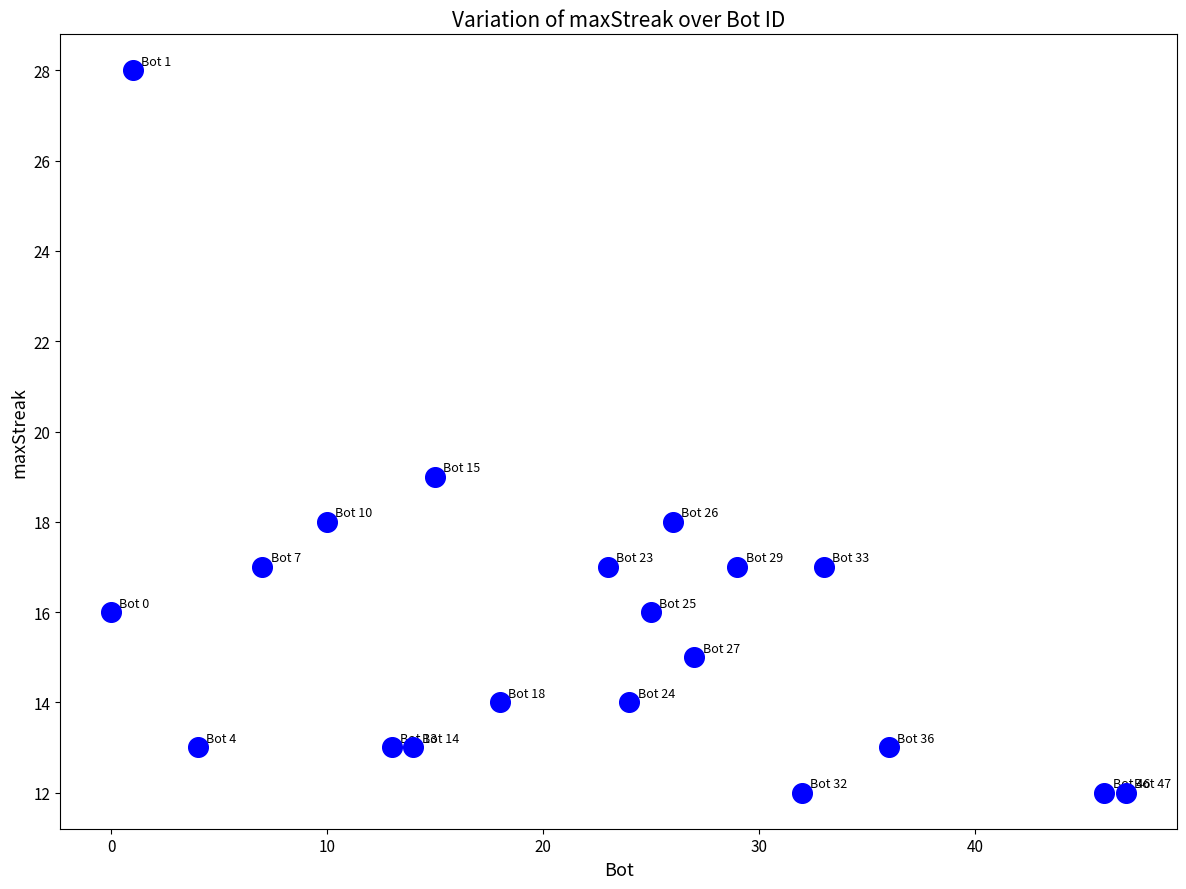

What Y value in the scatter plot is closest to 20?

19